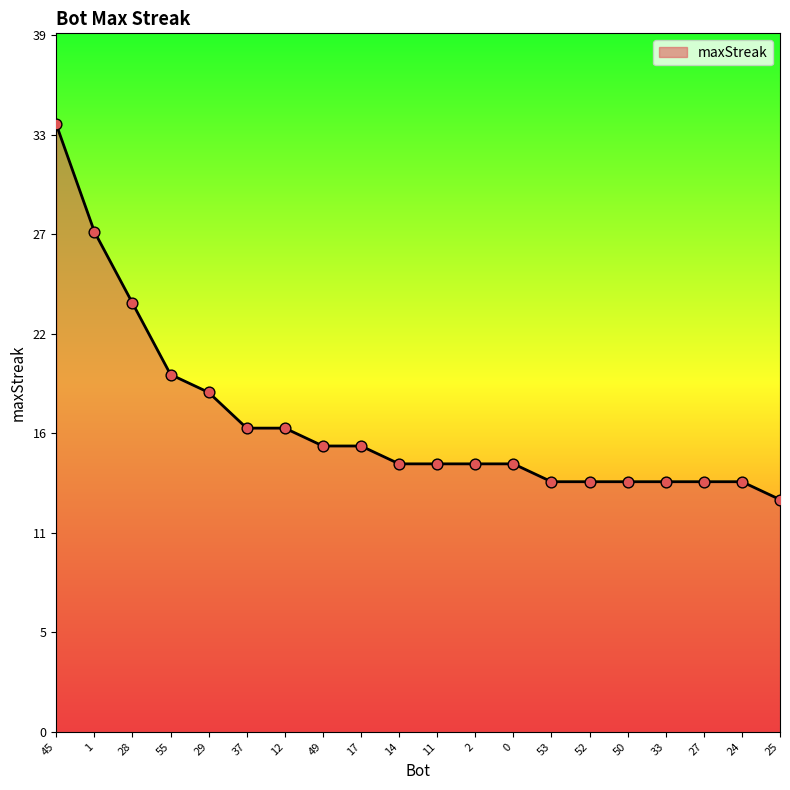

What is the ratio of the value at 53 to the value at 55?

0.7